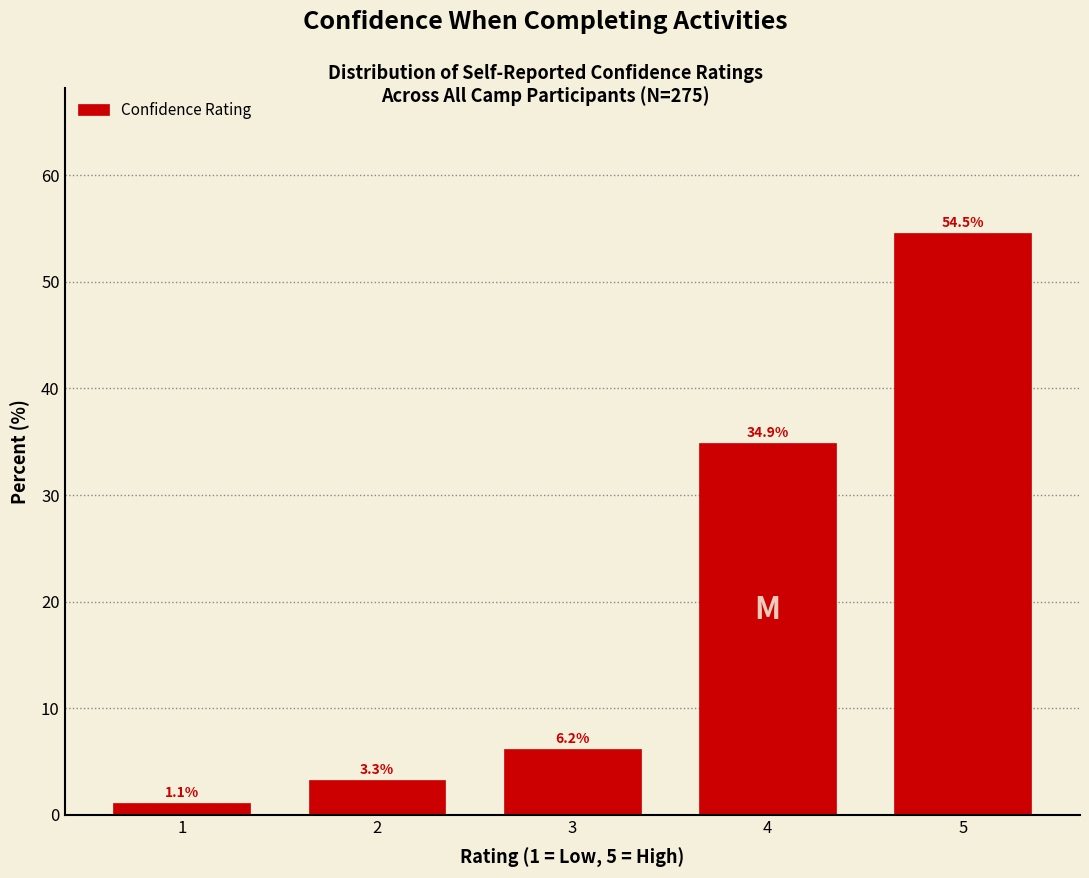

Reading right to left, what are all the values shown in this chart?

54.5	34.9	6.2	3.3	1.1